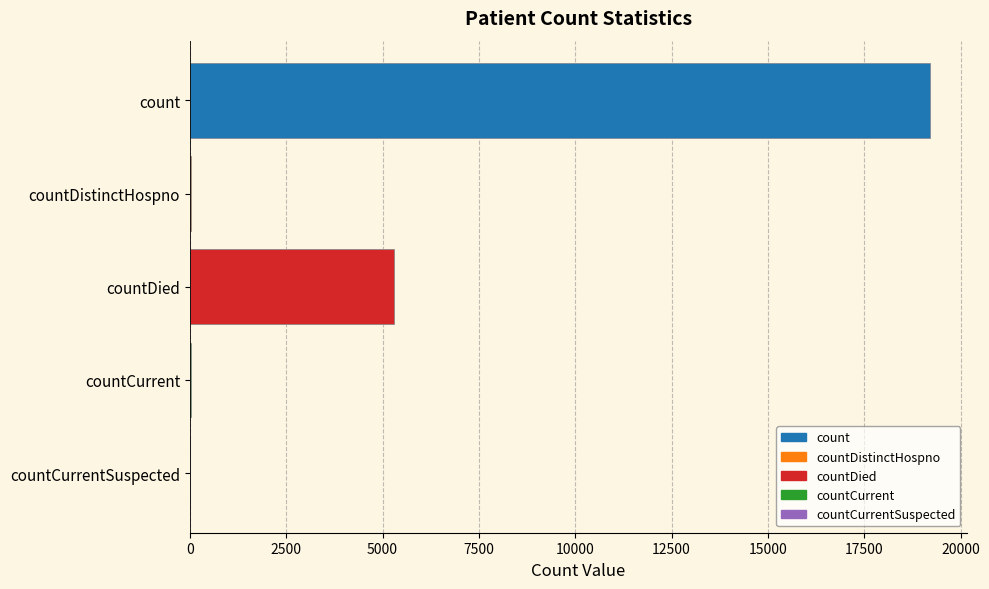

What is the difference between the maximum and minimum values?

19198